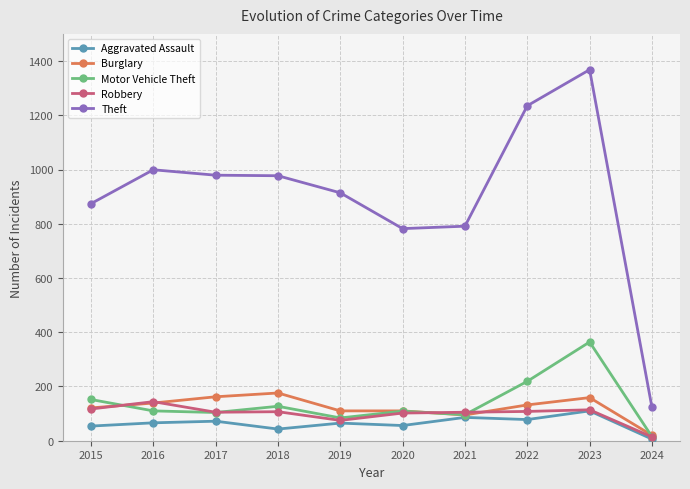

The value of Theft at 2019 is 478. True or false?

False